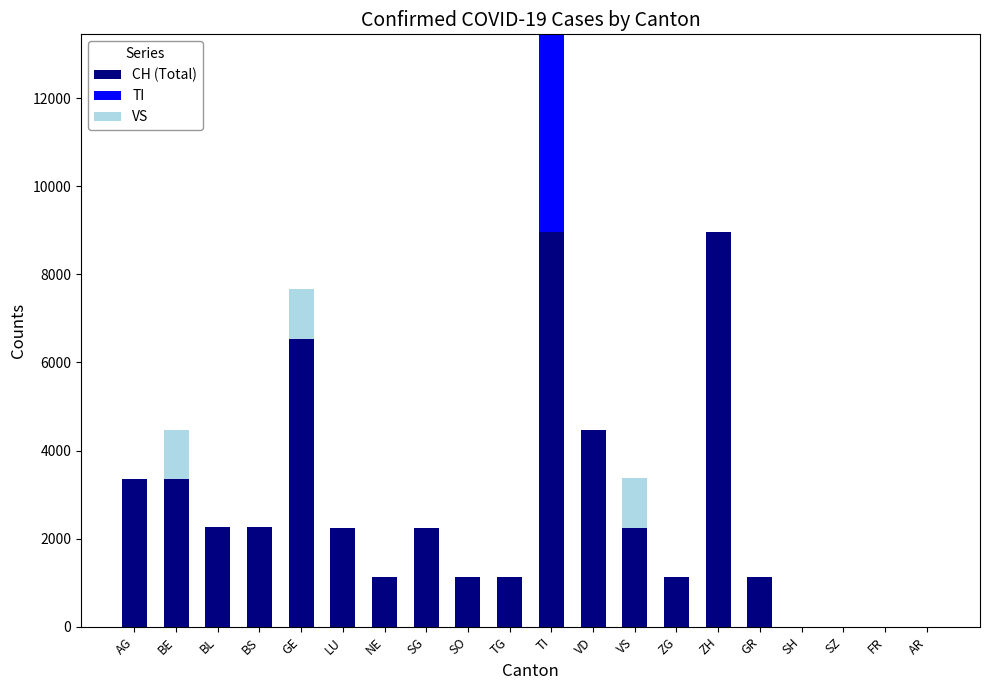

The value of CH (Total) at ZG is 466. True or false?

False